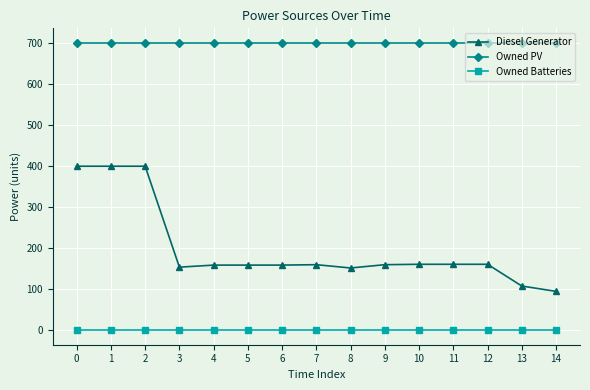

What is the total value across all series at 4?

860